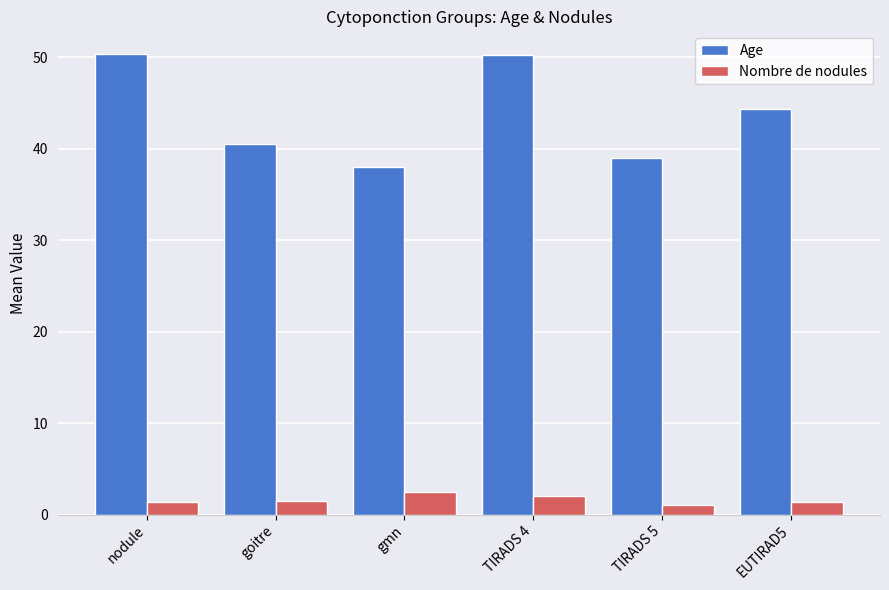

What are all the series names shown in the legend?

Age, Nombre de nodules